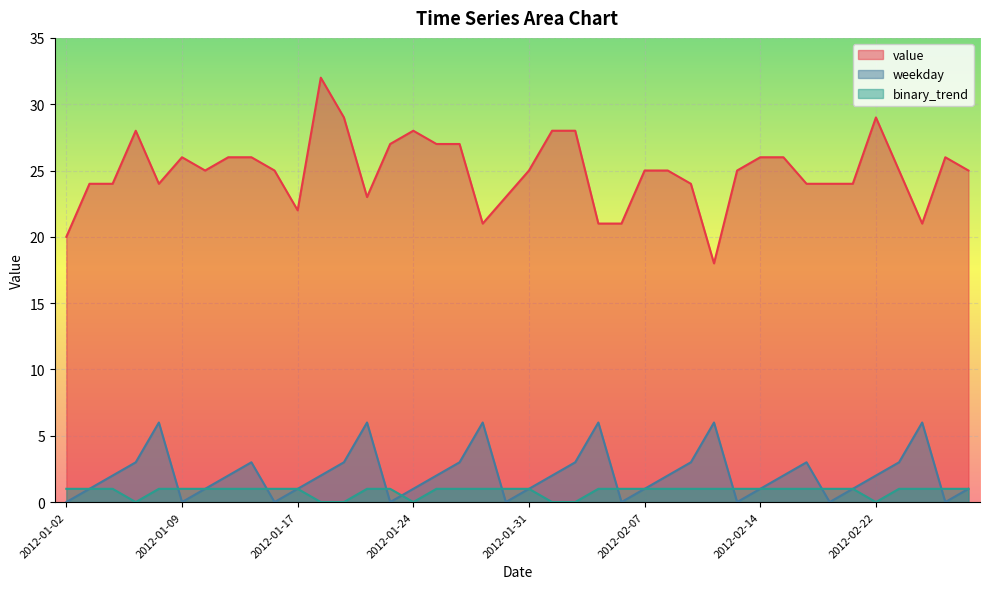

At how many categories does at least one series exceed 11?

40